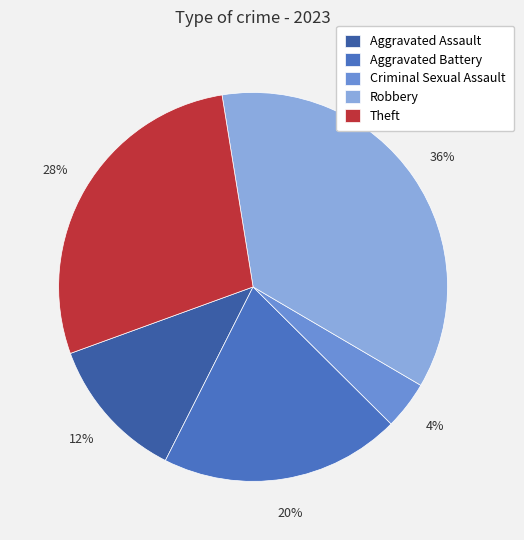

True or false: Aggravated Battery accounts for 9% of the total.

False